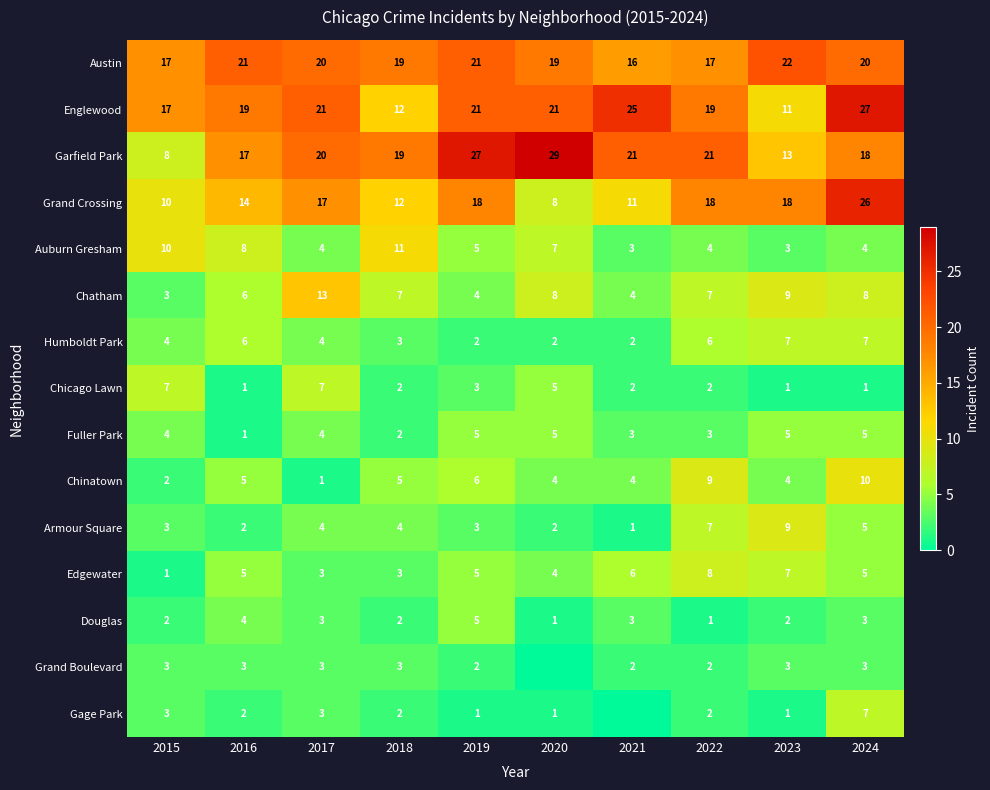

What is the difference between the second highest and second lowest values in the Armour Square series?

5